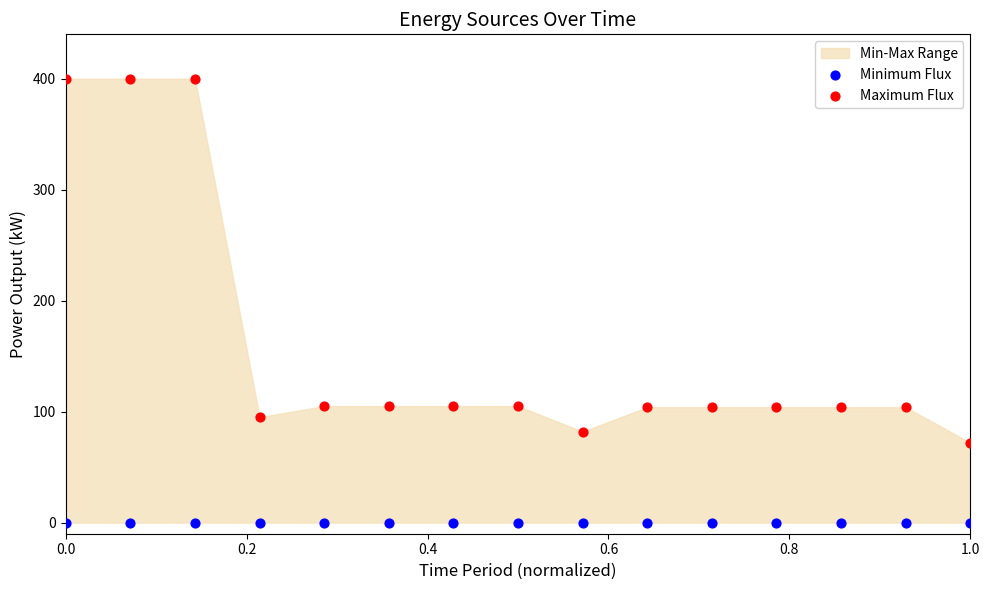

Which series reaches the minimum Y coordinate?

Minimum Flux